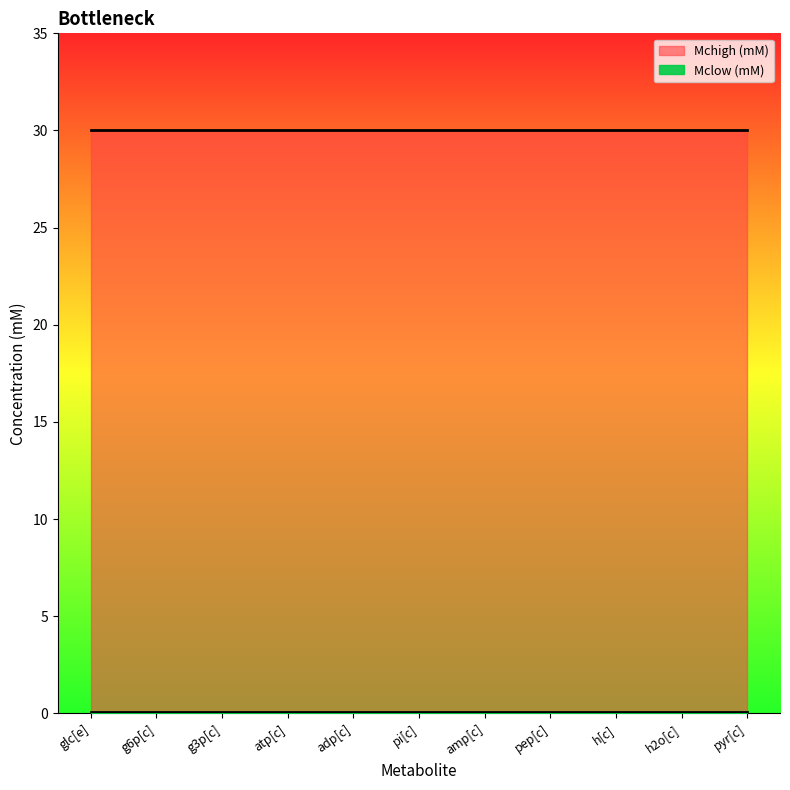

List the series in order of their peak value, highest first.

Mchigh (mM), Mclow (mM)